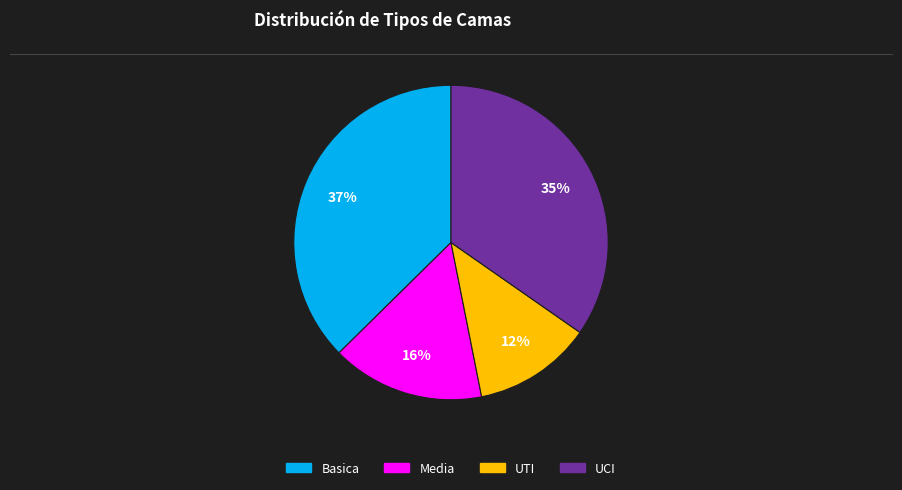

The Basica slice represents 46% of the pie. True or false?

False